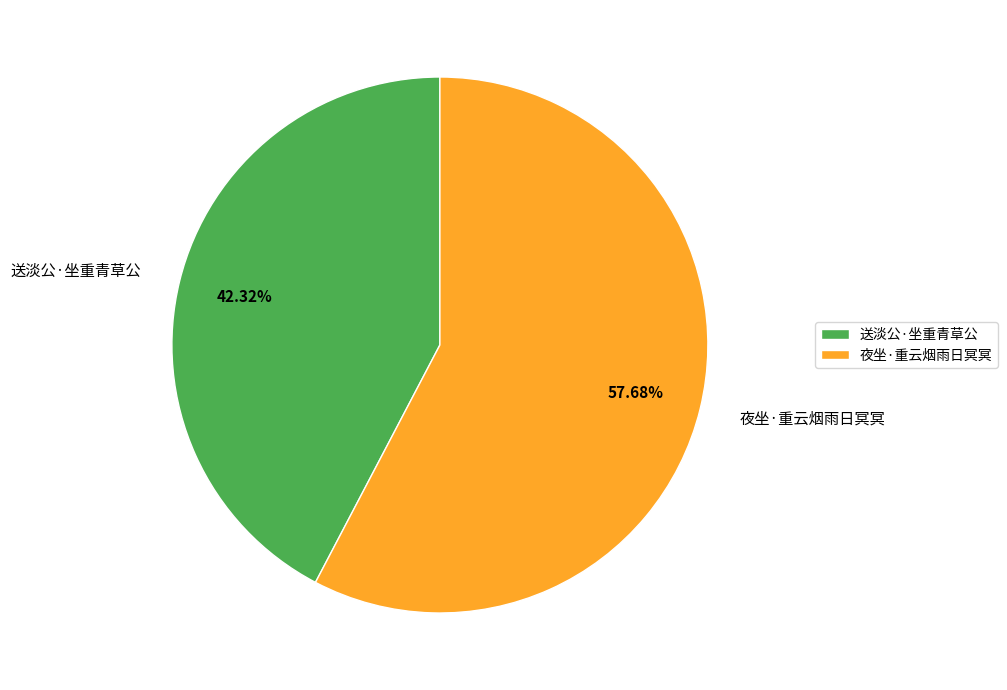

To the nearest percent, what is the combined percentage of 送淡公·坐重青草公 and 夜坐·重云烟雨日冥冥?

100%